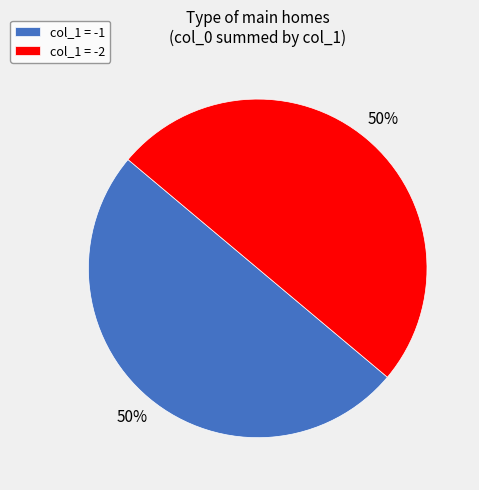

Is the sum of col_1 = -1 and col_1 = -2 greater than half?

Yes